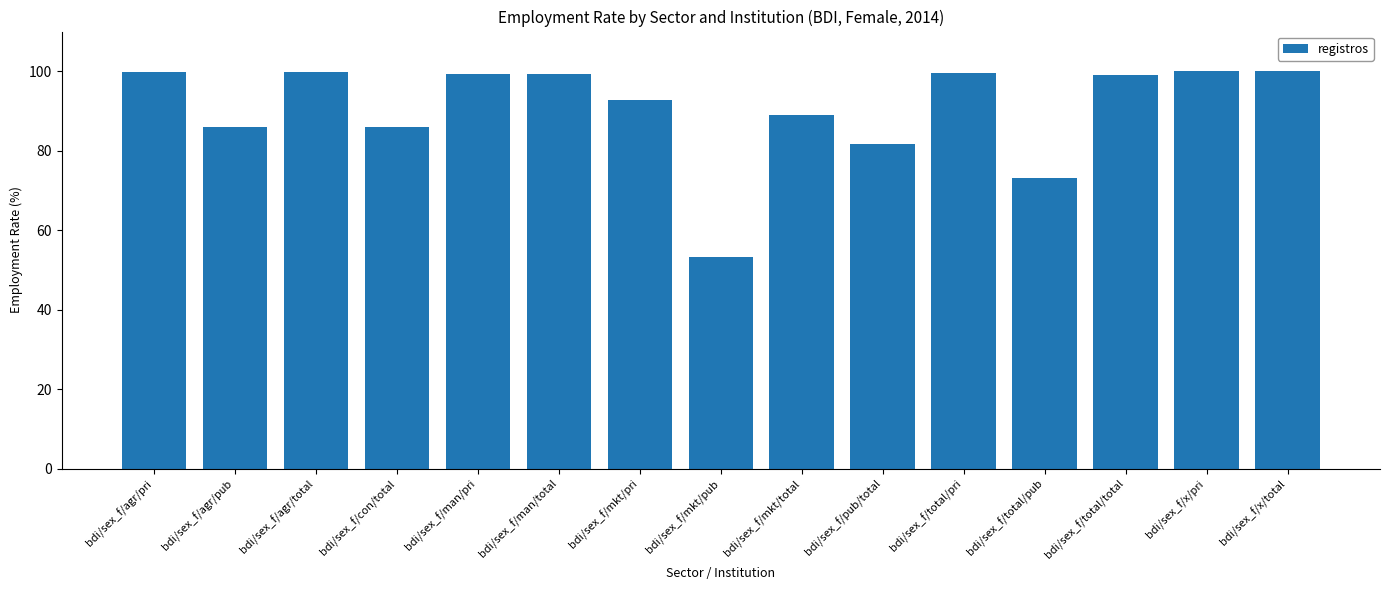

What position from the right is bdi/sex_f/pub/total?

6